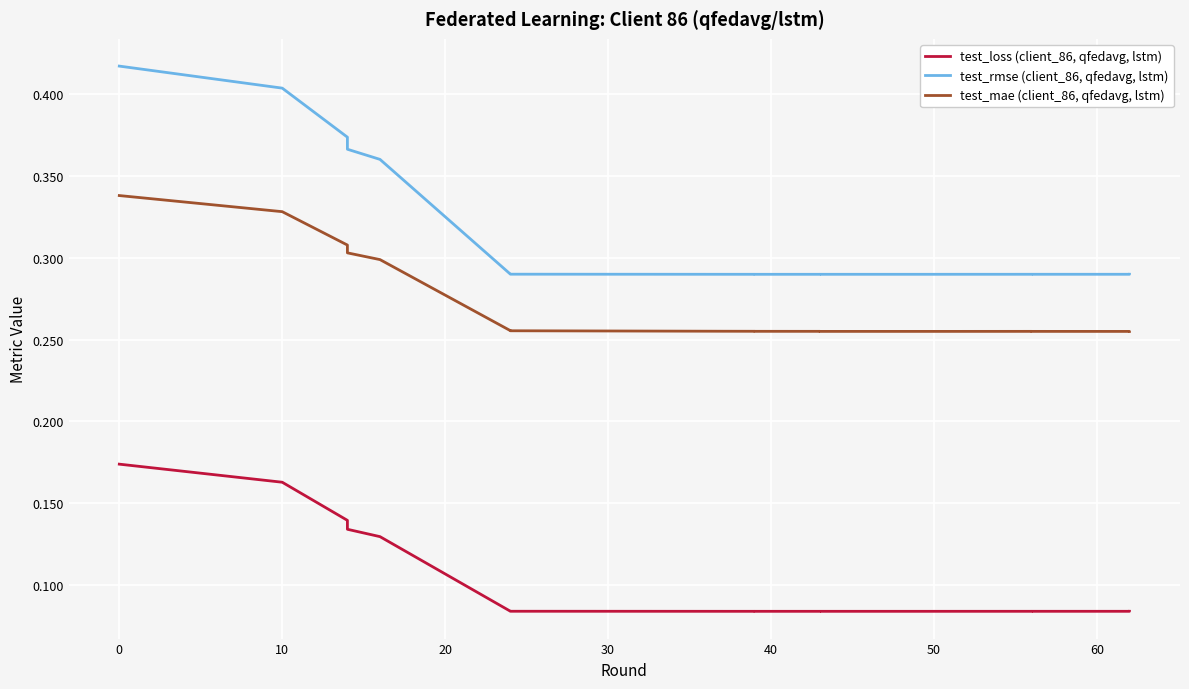

What is the smallest value displayed?

0.1